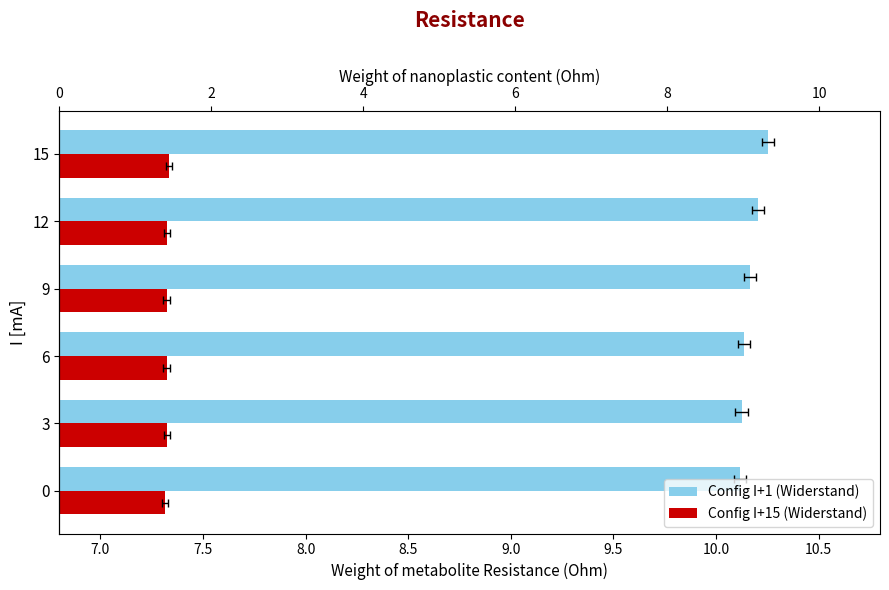

The Config I+1 (Widerstand) series shows 17.2 at 6. True or false?

False